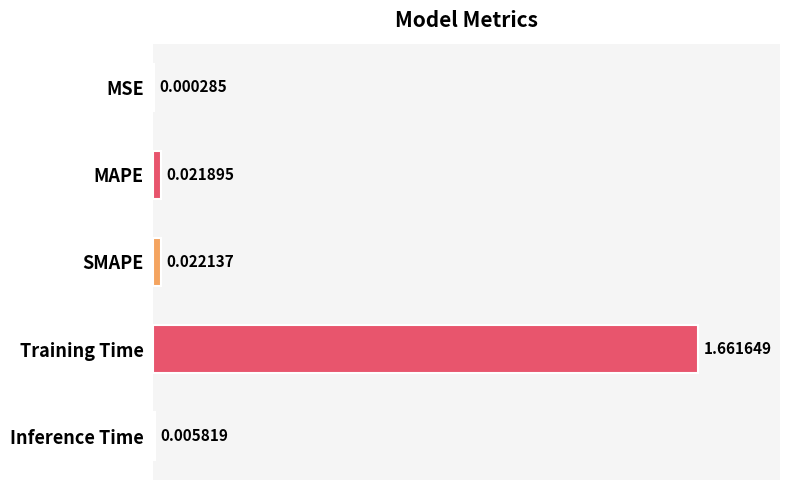

Which category has the highest value across all series?

Training Time